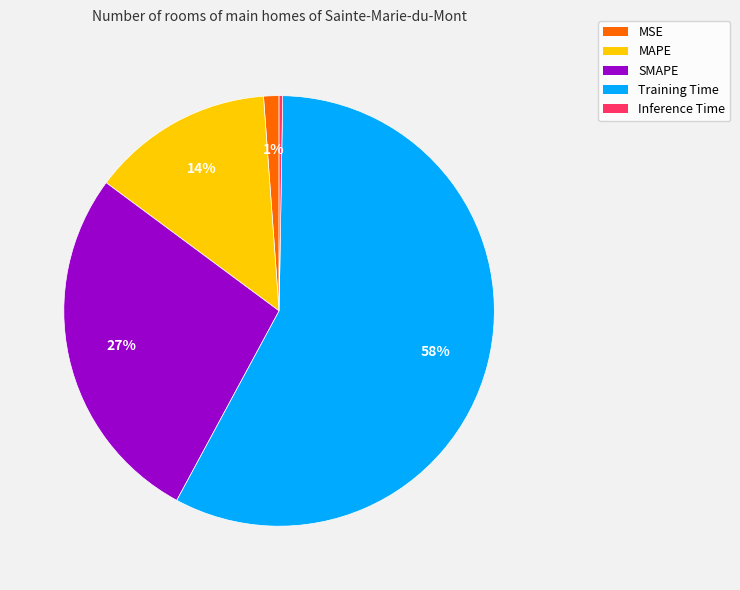

Between SMAPE and MAPE, which is larger?

SMAPE